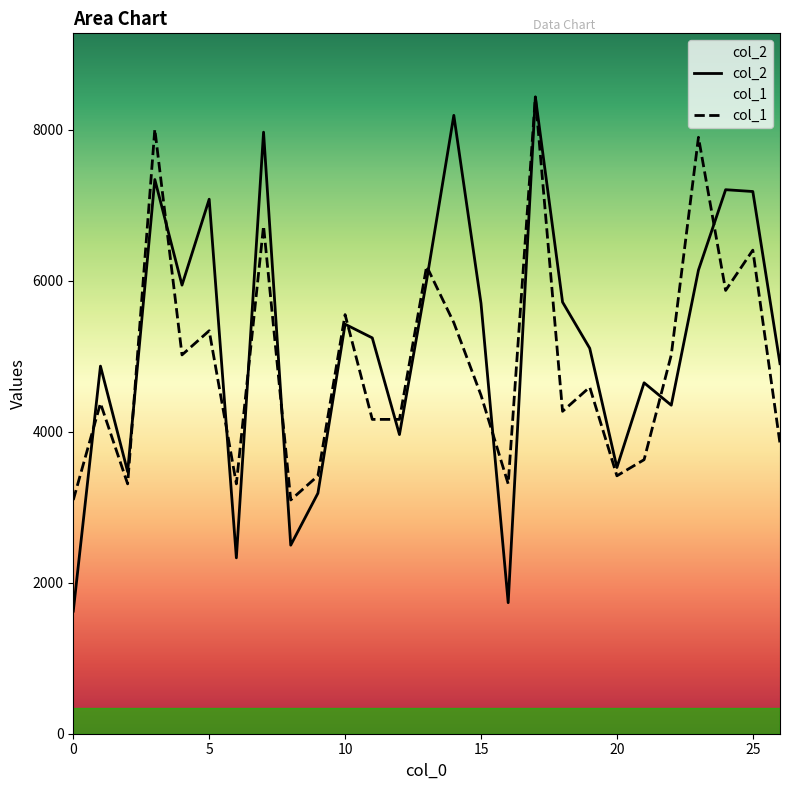

True or false: col_1 and col_2 intersect in this chart.

True